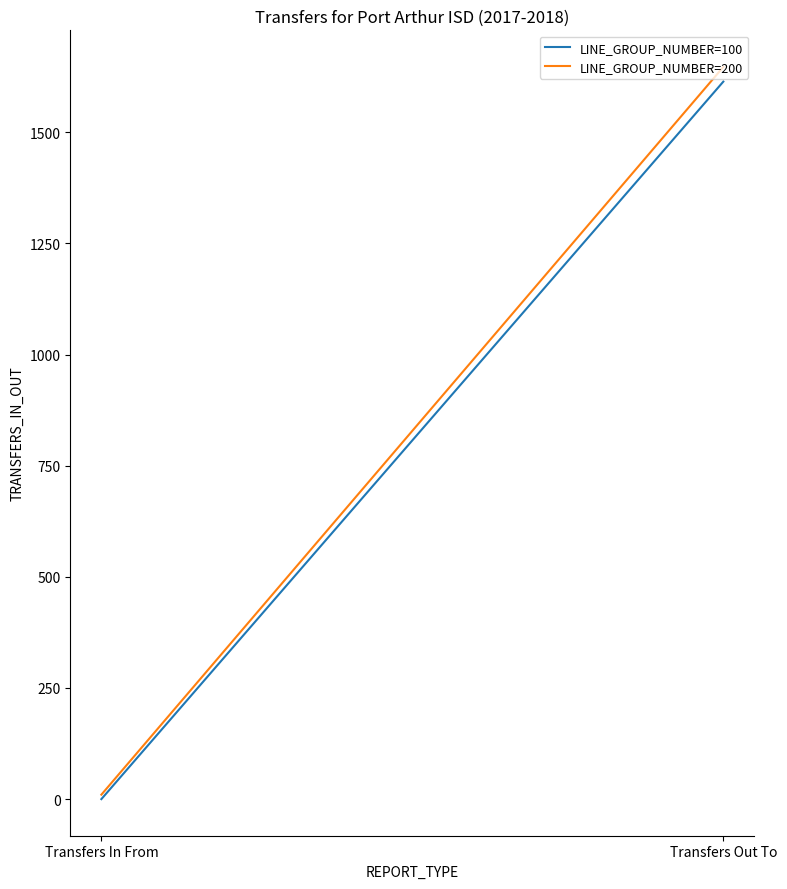

Is it true that LINE_GROUP_NUMBER=200 equals 1647 at Transfers Out To?

True